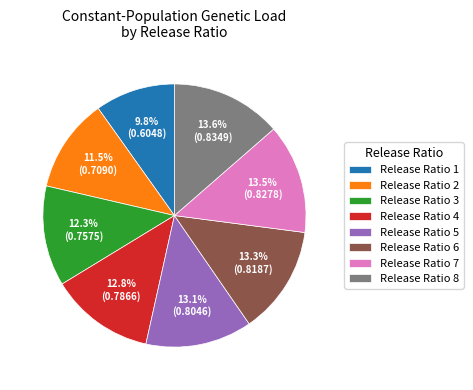

Approximately how many times larger is the value at Release Ratio 7 compared to Release Ratio 8?

1.0